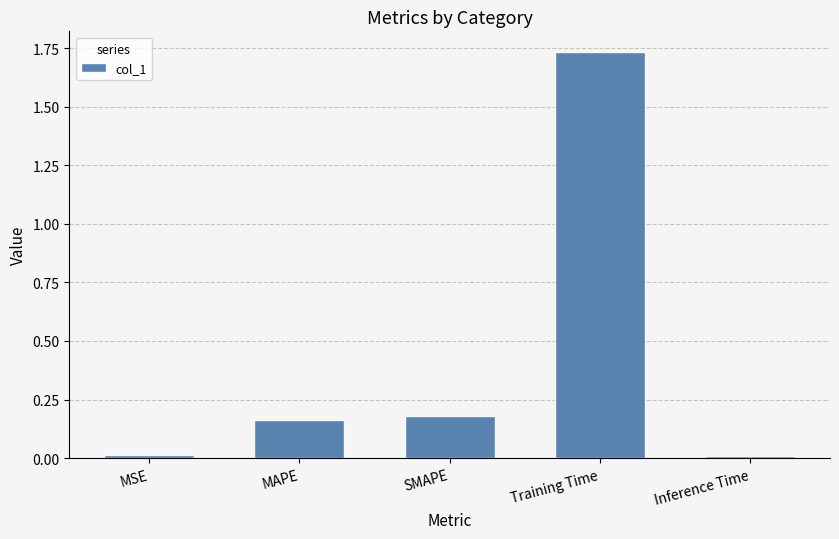

The chart shows a value of 0.0 at MSE. True or false?

True